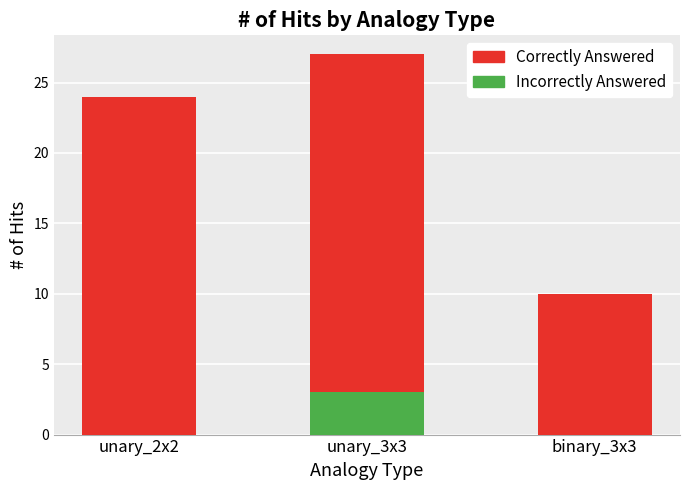

At which label does Correctly Answered reach its peak?

unary_3x3